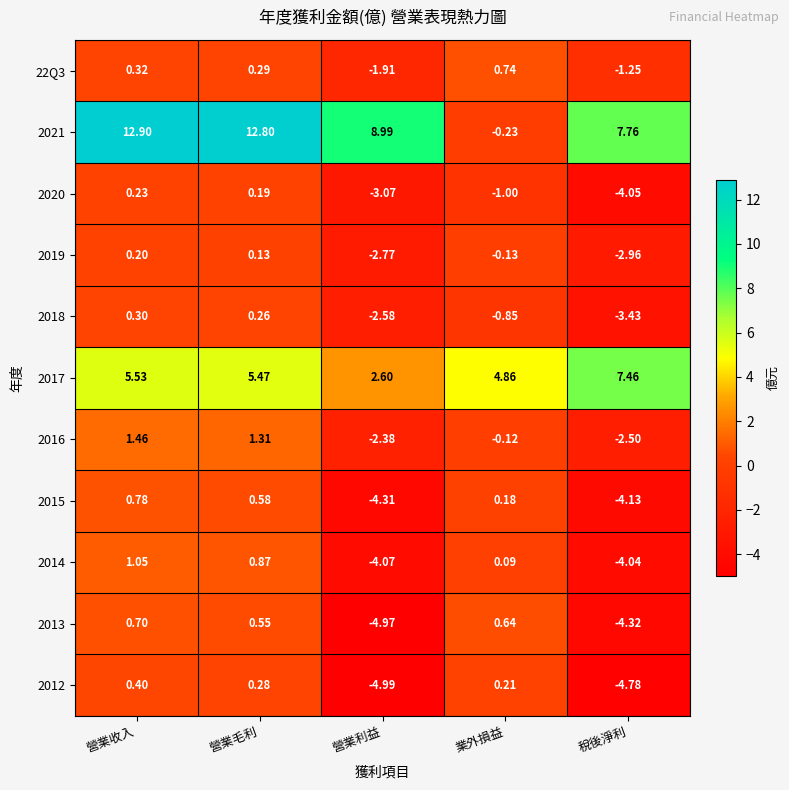

At which category is the sum across all series the highest?

營業收入